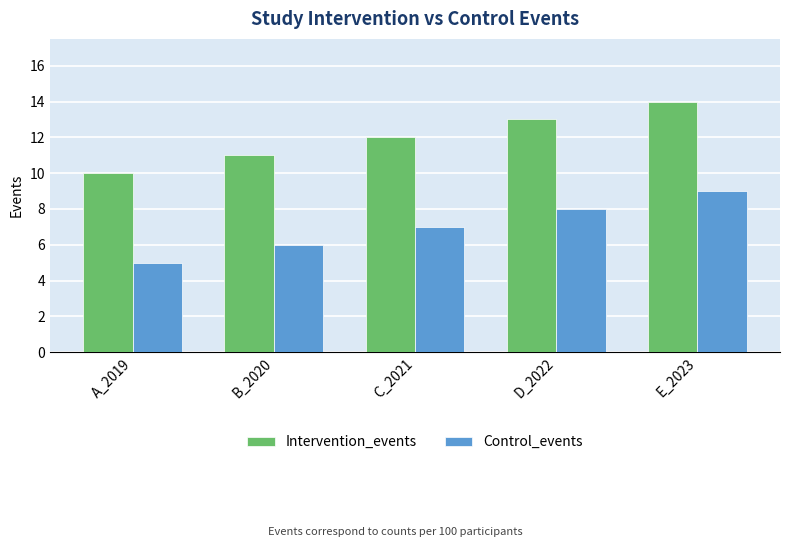

What are all the series names shown in the legend?

Intervention_events, Control_events